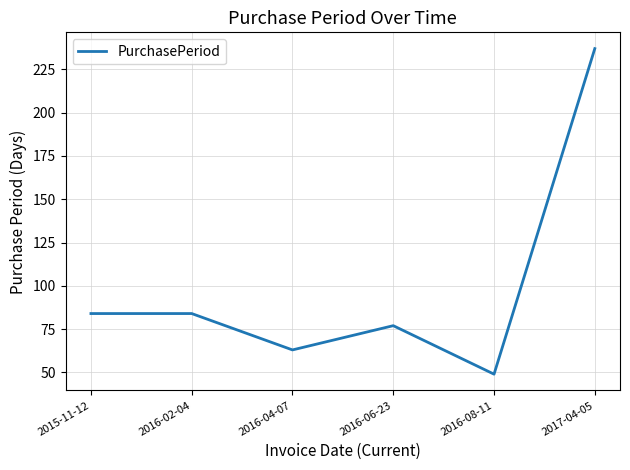

Reading left to right, extract all data points from this chart.

2015-11-12=84	2016-02-04=84	2016-04-07=63	2016-06-23=77	2016-08-11=49	2017-04-05=237